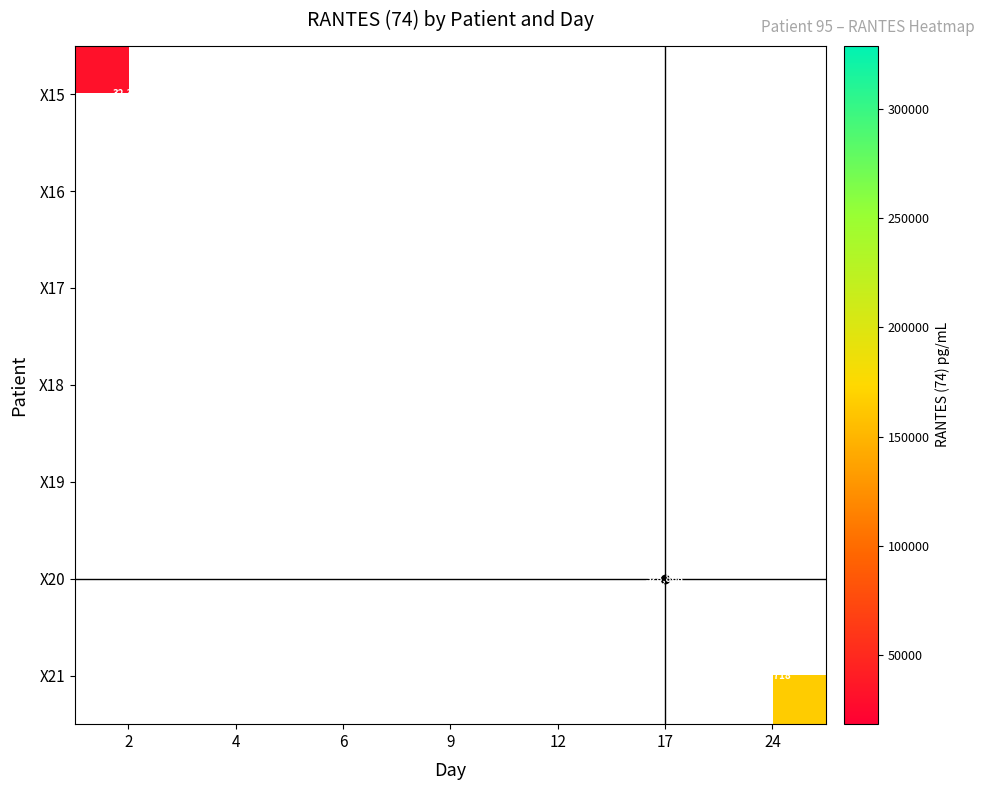

How many data points does each series have?

7